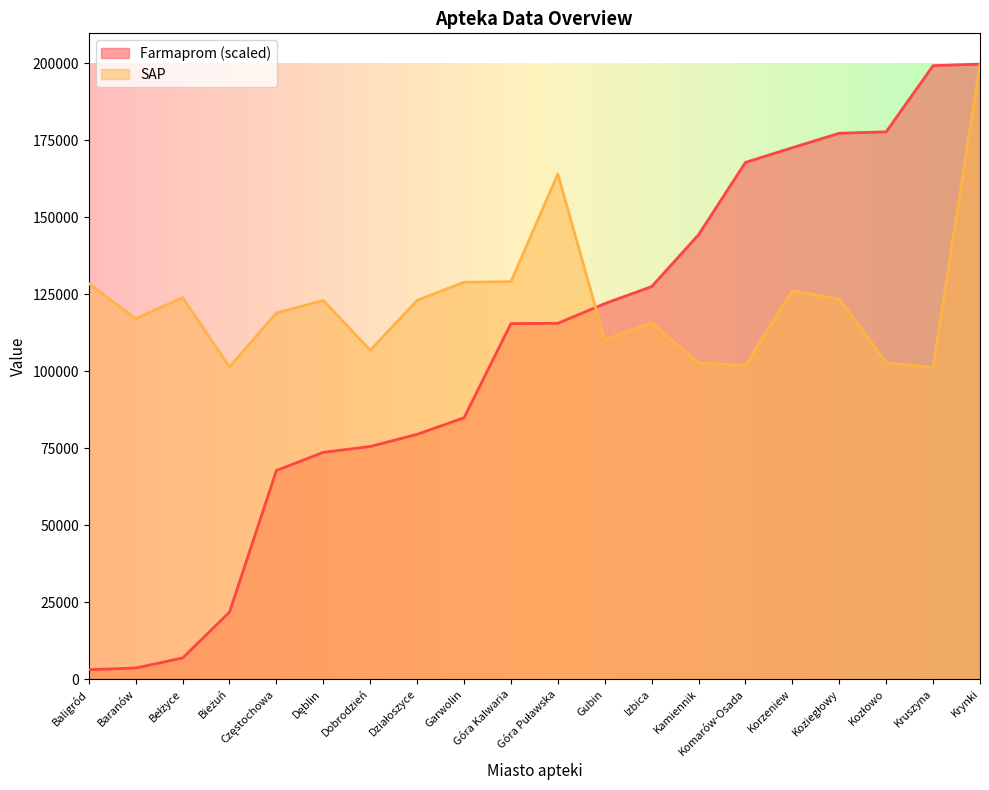

The Farmaprom series shows 115546.1 at Góra Puławska. True or false?

True